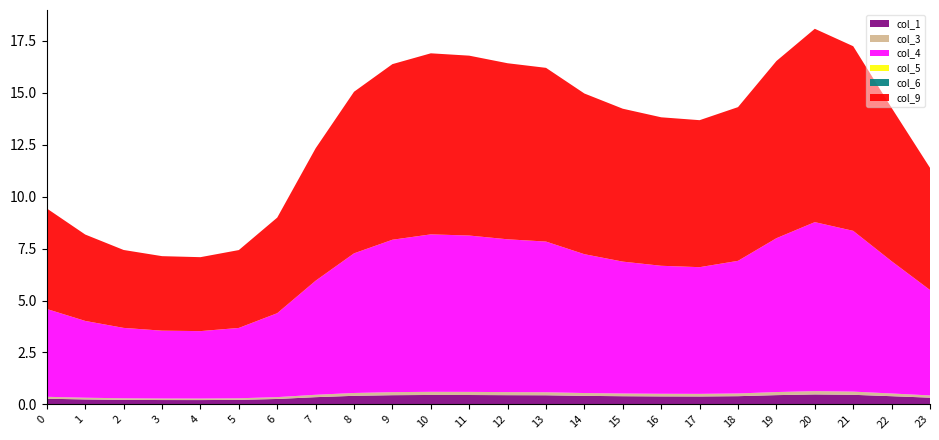

Reading left to right, transcribe all the data shown in this chart.

col_1: 0.3	0.2	0.2	0.2	0.2	0.2	0.3	0.3	0.4	0.4	0.5	0.5	0.4	0.4	0.4	0.4	0.4	0.4	0.4	0.4	0.5	0.5	0.4	0.3
col_3: 0.1	0.1	0.1	0.1	0.1	0.1	0.1	0.1	0.1	0.1	0.2	0.2	0.1	0.1	0.1	0.1	0.1	0.1	0.1	0.1	0.2	0.2	0.1	0.1
col_4: 4.2	3.7	3.4	3.3	3.2	3.4	4.0	5.5	6.7	7.3	7.6	7.5	7.4	7.3	6.7	6.3	6.2	6.1	6.4	7.4	8.1	7.7	6.4	5.1
col_5: 0.0	0.0	0.0	0.0	0.0	0.0	0.0	0.0	0.0	0.0	0.0	0.0	0.0	0.0	0.0	0.0	0.0	0.0	0.0	0.0	0.0	0.0	0.0	0.0
col_6: 0.0	0.0	0.0	0.0	0.0	0.0	0.0	0.0	0.0	0.0	0.0	0.0	0.0	0.0	0.0	0.0	0.0	0.0	0.0	0.0	0.0	0.0	0.0	0.0
col_9: 4.8	4.2	3.8	3.6	3.6	3.7	4.6	6.4	7.8	8.5	8.7	8.7	8.5	8.4	7.7	7.4	7.1	7.1	7.4	8.5	9.3	8.9	7.4	5.9